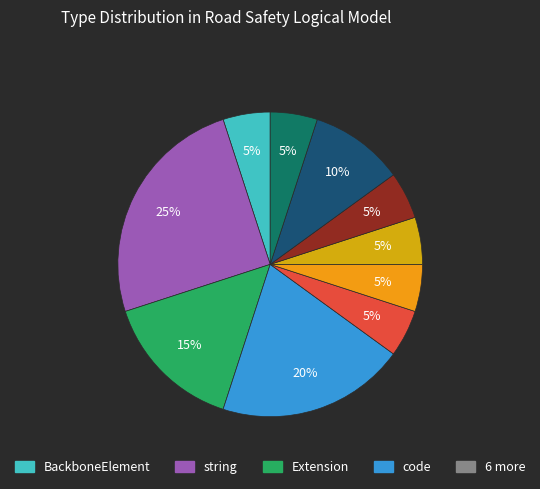

How many slices are in this pie chart?

10